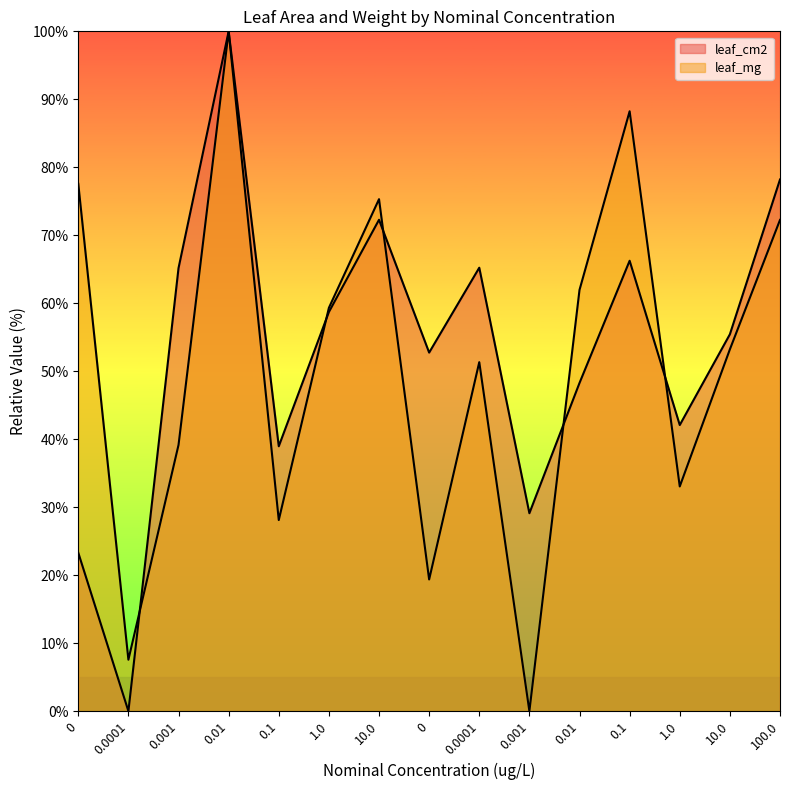

How many interior local peaks does the leaf_cm2 series have?

4